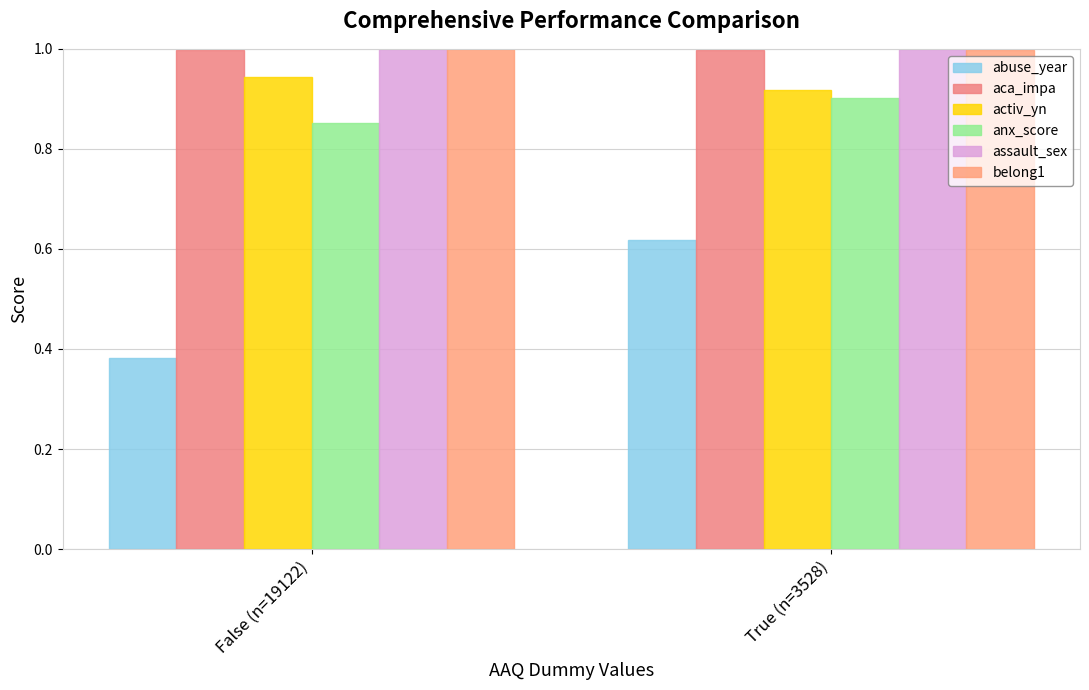

What is the sum of the assault_sex values at True (n=3528) and False (n=19122)?

2.0